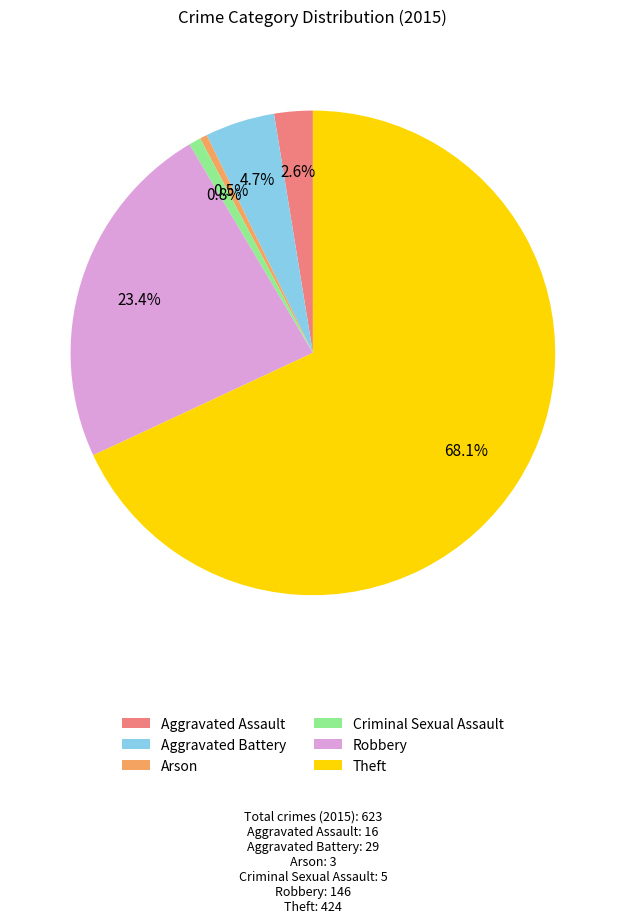

What percentage do Theft and Aggravated Assault together represent?

70.6%